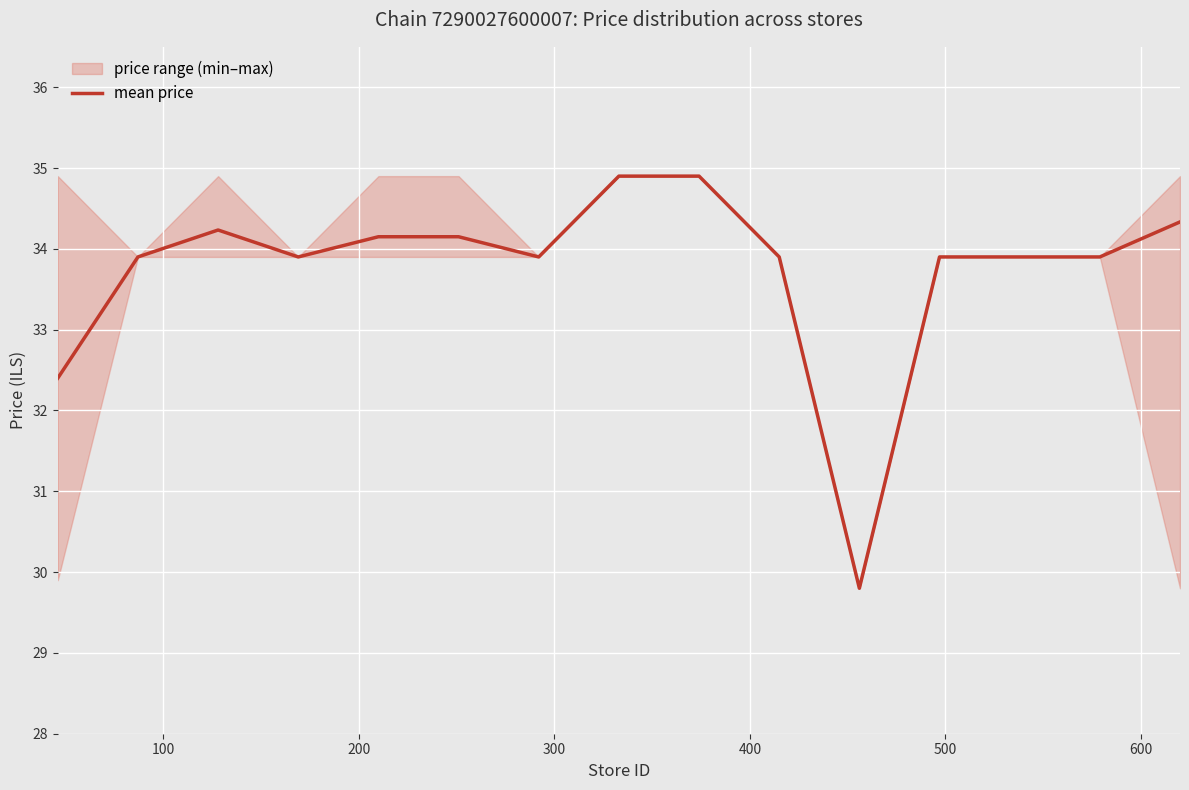

What is the maximum value for mean price?

34.9